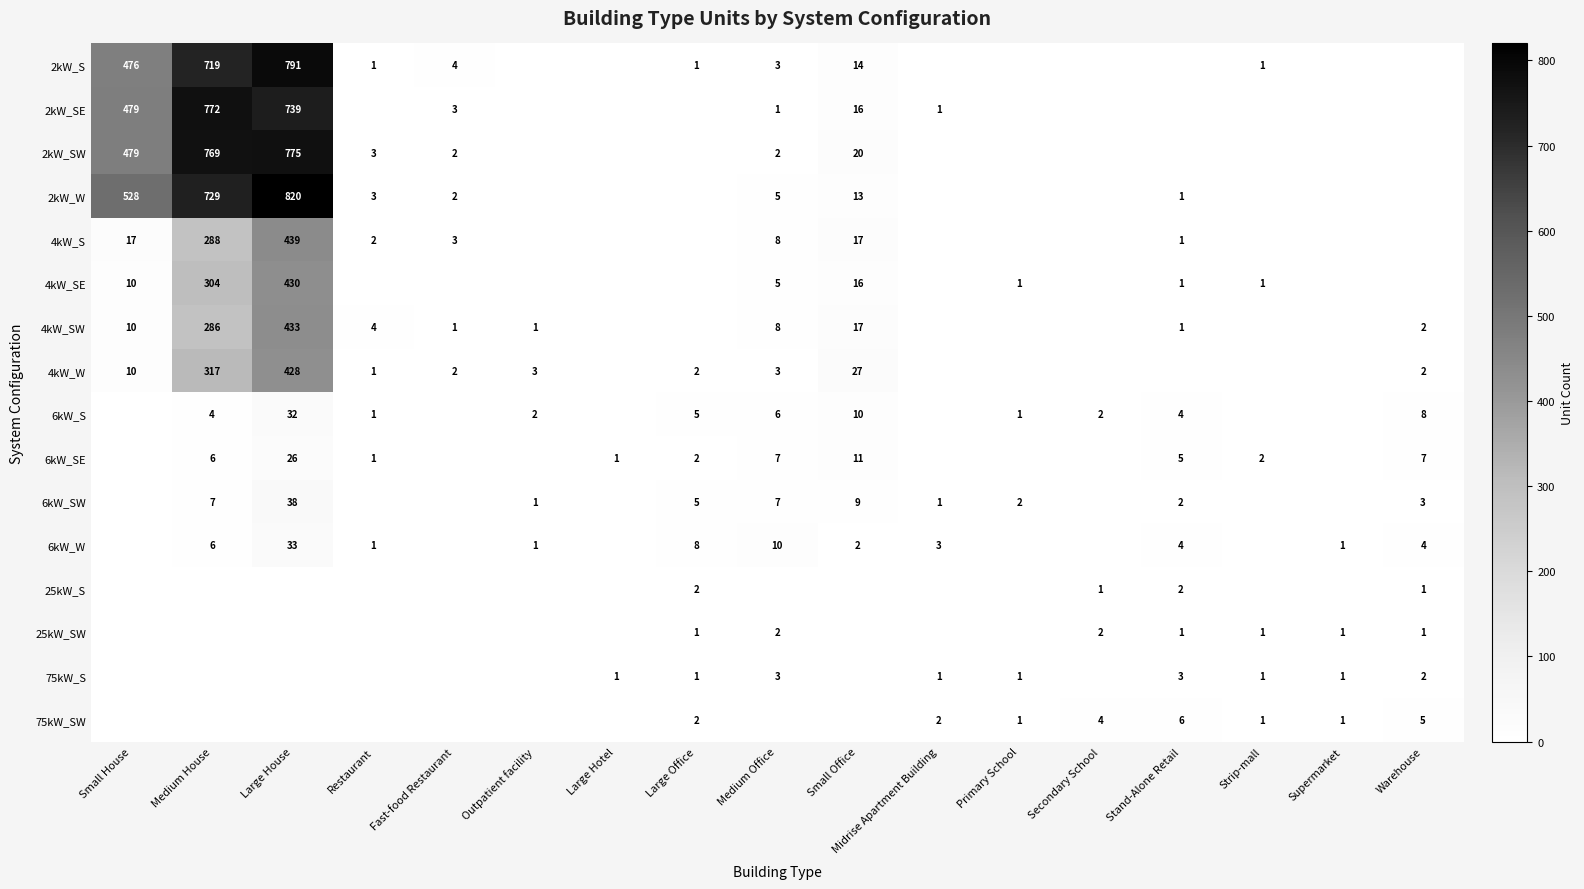

What is the sum of the 6kW_SE values at Warehouse and Small Office?

18